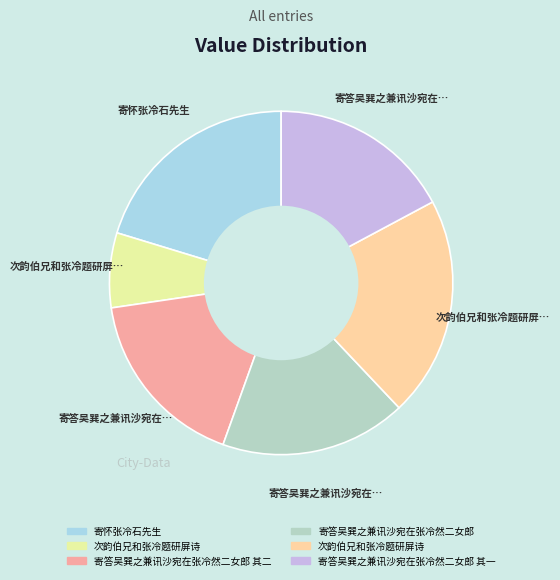

Rank the categories by value from highest to lowest.

次韵伯兄和张冷题研屏诗, 寄怀张冷石先生, 寄答吴巽之兼讯沙宛在张冷然二女郎, 寄答吴巽之兼讯沙宛在张冷然二女郎 其二, 寄答吴巽之兼讯沙宛在张冷然二女郎 其一, 次韵伯兄和张冷题研屏诗